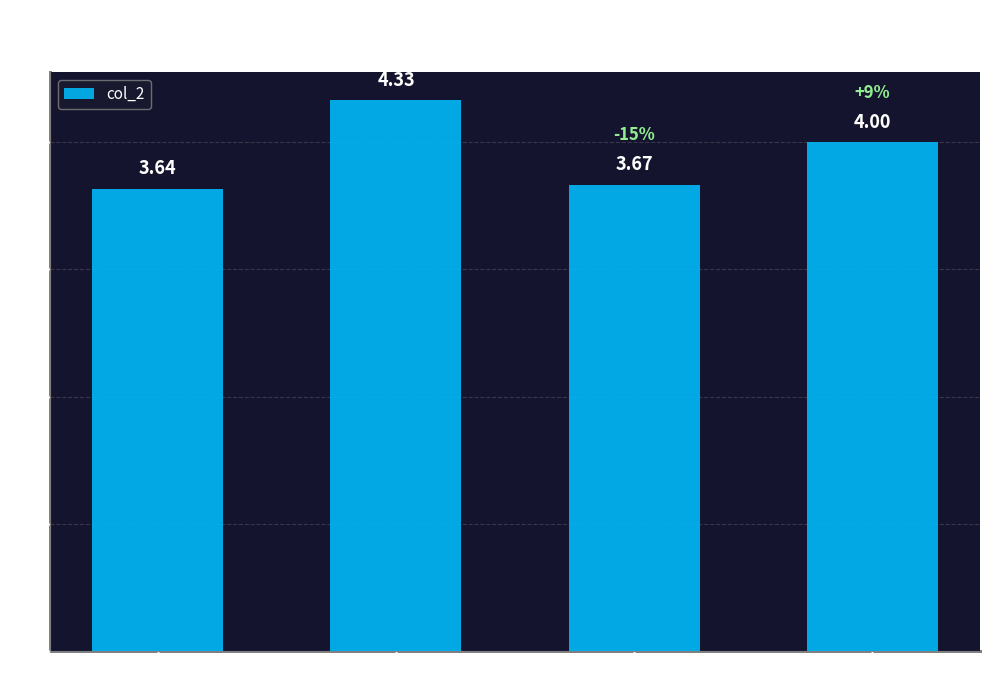

True or false: the data shows 1.3 at cat_3.

False